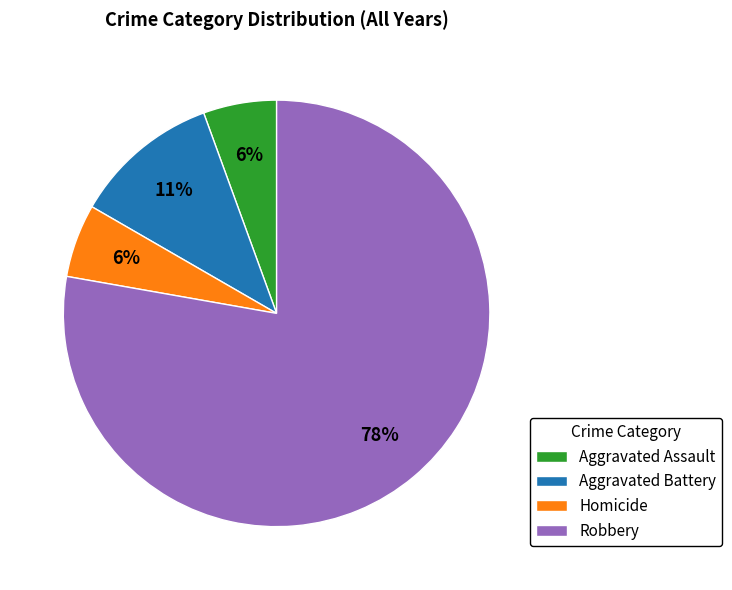

Is there any slice that represents more than half of the pie?

Yes